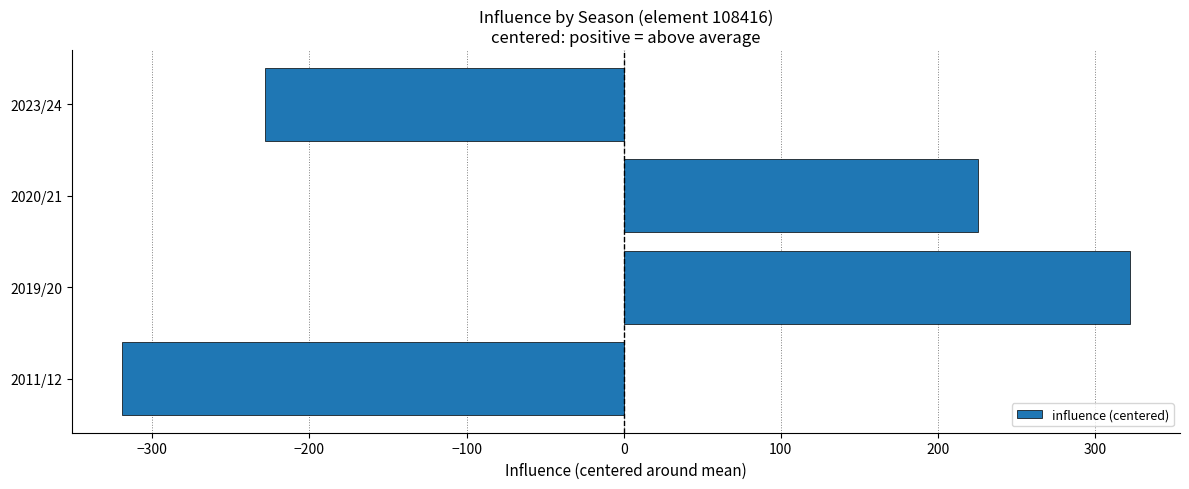

List the labels in order of value, smallest first.

2011/12, 2023/24, 2020/21, 2019/20